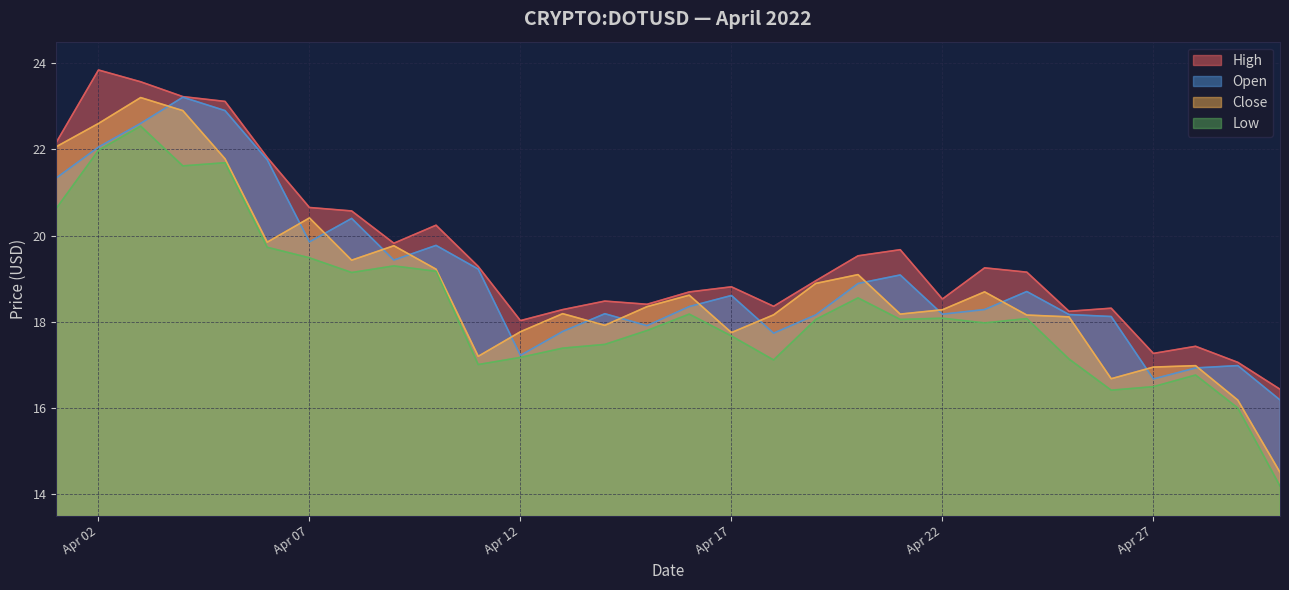

Is it true that Close equals 26.0 at Apr 17?

False